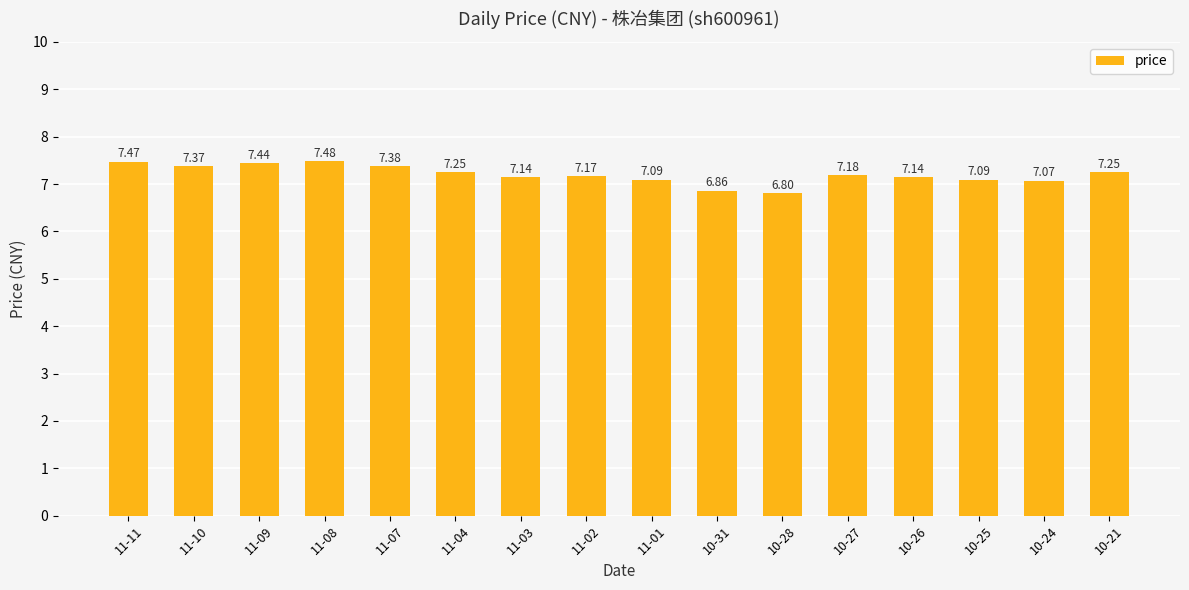

How many bars are there in total?

16